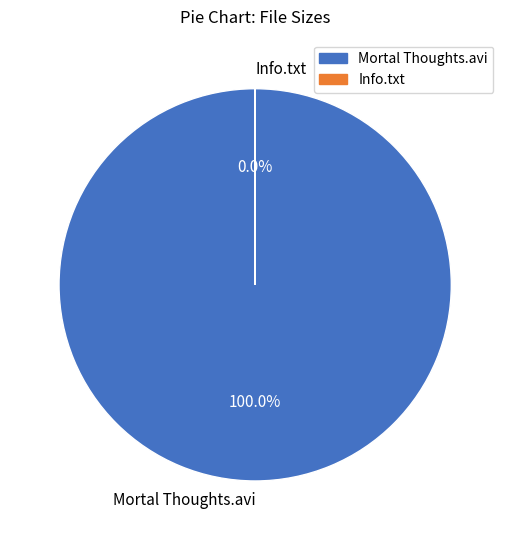

Do Info.txt and Mortal Thoughts.avi together represent more than half of the pie?

Yes